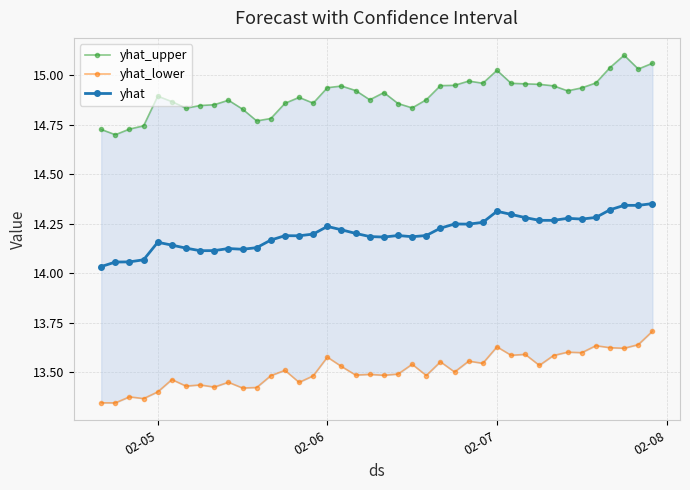

The value of yhat at 02-07 is 14.3. True or false?

True